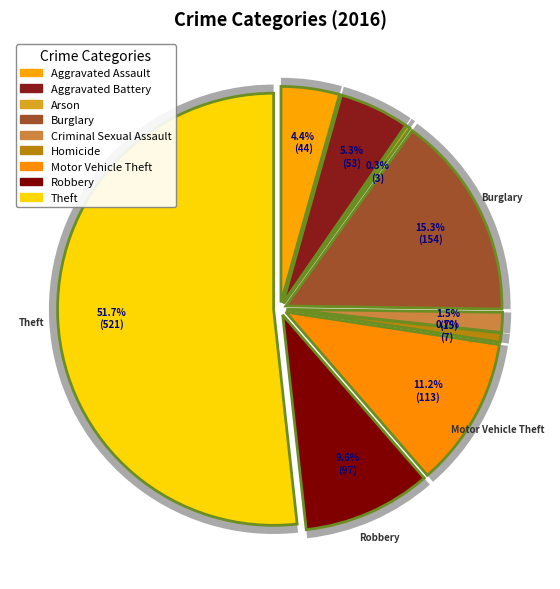

Which slice is the smallest?

Arson